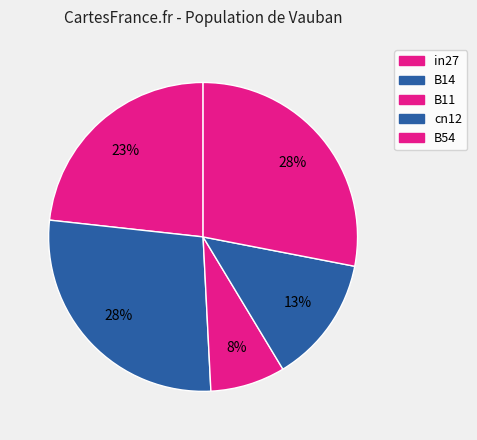

What percentage is NOT represented by B14?

72.5%